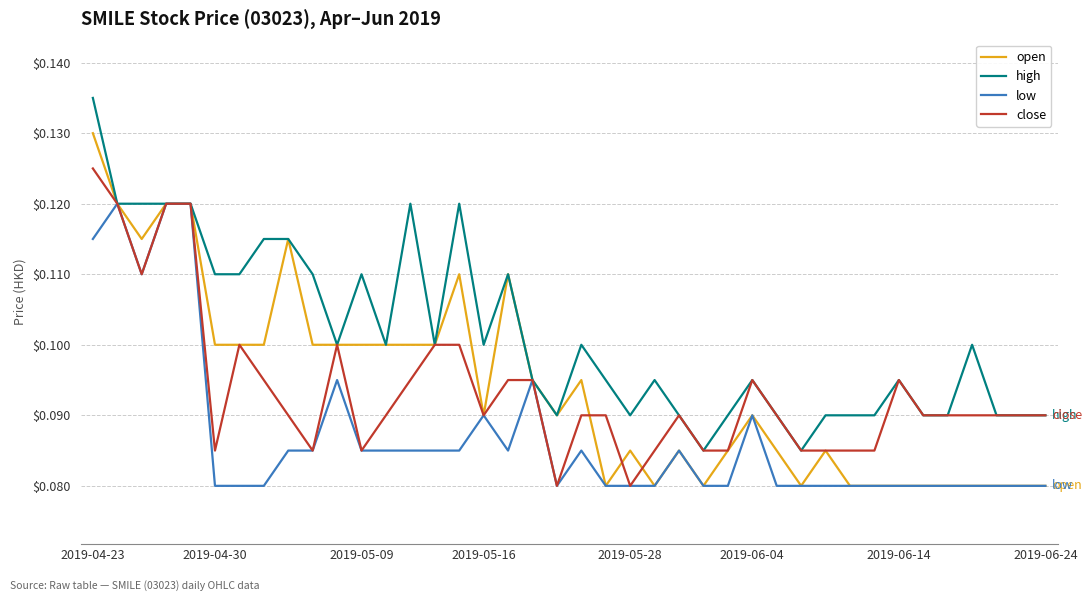

List the series in order of their peak value, highest first.

high, open, close, low